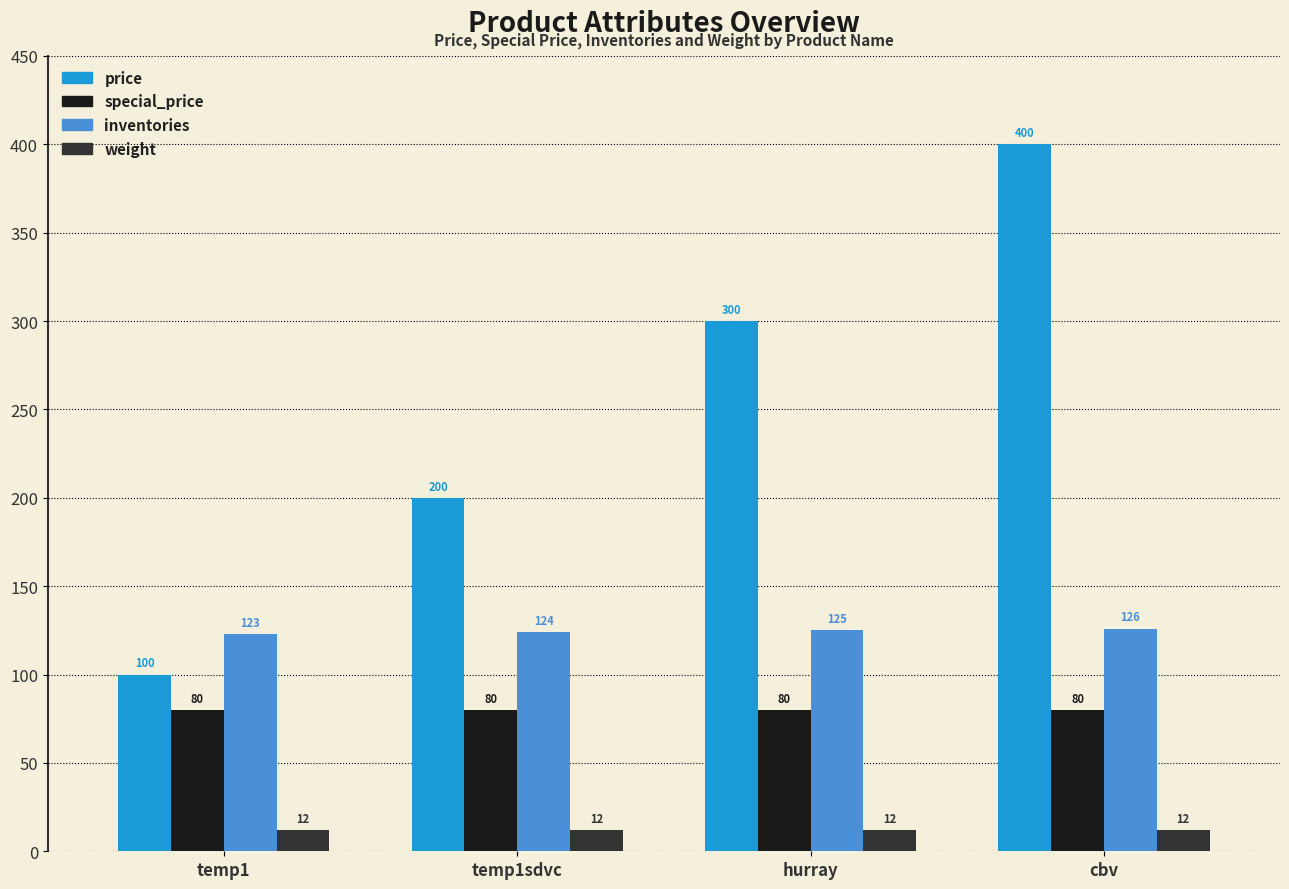

Reading left to right, extract all data points from this chart.

price: temp1=100	temp1sdvc=200	hurray=300	cbv=400
special_price: temp1=80	temp1sdvc=80	hurray=80	cbv=80
inventories: temp1=123	temp1sdvc=124	hurray=125	cbv=126
weight: temp1=12	temp1sdvc=12	hurray=12	cbv=12